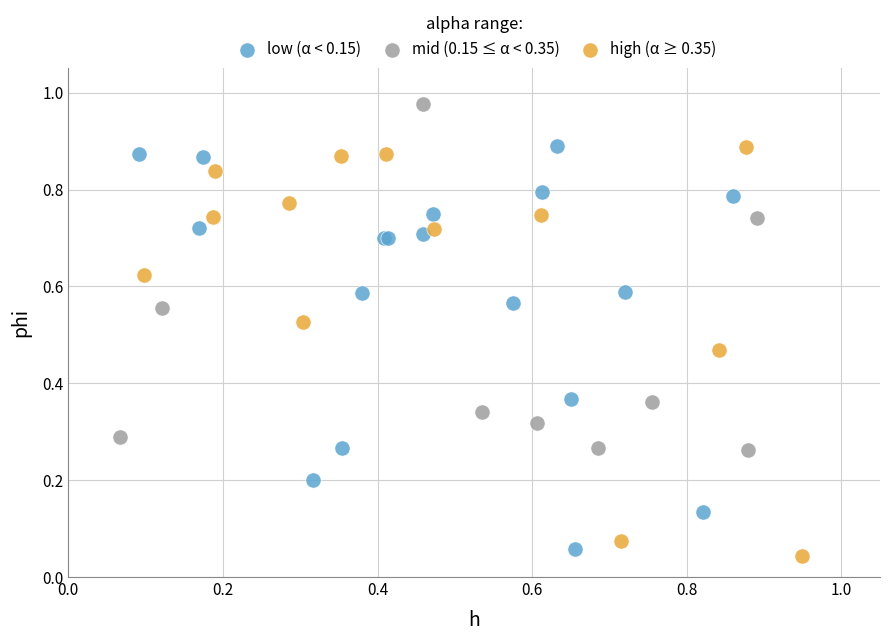

Which series reaches the minimum Y coordinate?

high (α ≥ 0.35)